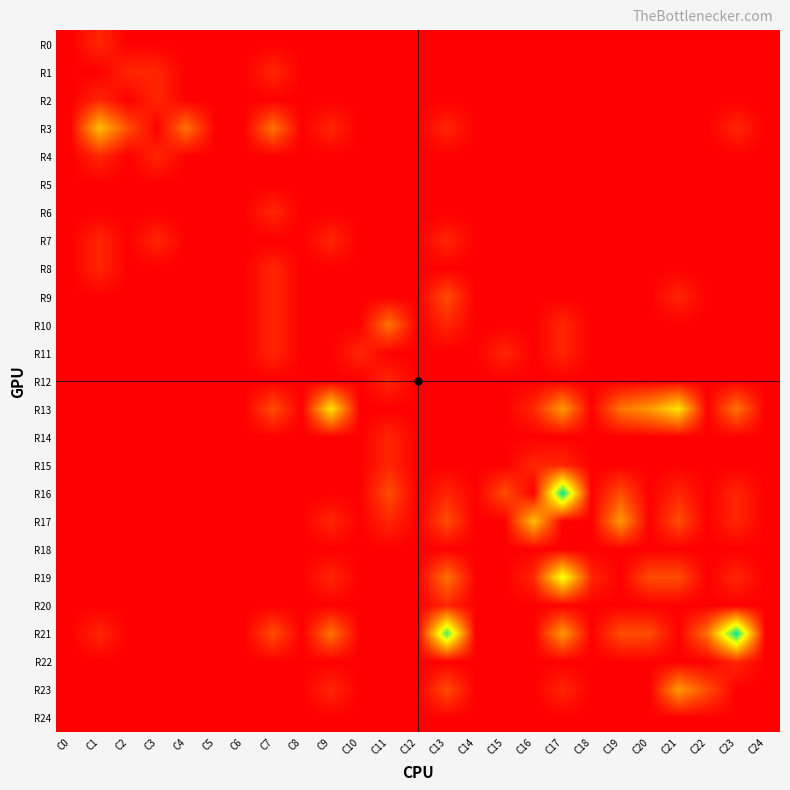

Reading left to right, extract all data points from this chart.

R0: C0=0	C1=1	C2=0	C3=0	C4=0	C5=0	C6=0	C7=0	C8=0	C9=0	C10=0	C11=0	C12=0	C13=0	C14=0	C15=0	C16=0	C17=0	C18=0	C19=0	C20=0	C21=0	C22=0	C23=0	C24=0
R1: C0=0	C1=0	C2=1	C3=1	C4=0	C5=0	C6=0	C7=1	C8=0	C9=0	C10=0	C11=0	C12=0	C13=0	C14=0	C15=0	C16=0	C17=0	C18=0	C19=0	C20=0	C21=0	C22=0	C23=0	C24=0
R2: C0=0	C1=1	C2=0	C3=1	C4=0	C5=0	C6=0	C7=0	C8=0	C9=0	C10=0	C11=0	C12=0	C13=0	C14=0	C15=0	C16=0	C17=0	C18=0	C19=0	C20=0	C21=0	C22=0	C23=0	C24=0
R3: C0=0	C1=5	C2=2	C3=0	C4=3	C5=0	C6=0	C7=3	C8=0	C9=1	C10=0	C11=0	C12=0	C13=1	C14=0	C15=0	C16=0	C17=0	C18=0	C19=0	C20=0	C21=0	C22=0	C23=1	C24=0
R4: C0=0	C1=1	C2=0	C3=1	C4=0	C5=0	C6=0	C7=0	C8=0	C9=0	C10=0	C11=0	C12=0	C13=0	C14=0	C15=0	C16=0	C17=0	C18=0	C19=0	C20=0	C21=0	C22=0	C23=0	C24=0
R5: C0=0	C1=0	C2=0	C3=0	C4=0	C5=0	C6=0	C7=0	C8=0	C9=0	C10=0	C11=0	C12=0	C13=0	C14=0	C15=0	C16=0	C17=0	C18=0	C19=0	C20=0	C21=0	C22=0	C23=0	C24=0
R6: C0=0	C1=0	C2=0	C3=0	C4=0	C5=0	C6=0	C7=1	C8=0	C9=0	C10=0	C11=0	C12=0	C13=0	C14=0	C15=0	C16=0	C17=0	C18=0	C19=0	C20=0	C21=0	C22=0	C23=0	C24=0
R7: C0=0	C1=1	C2=0	C3=1	C4=0	C5=0	C6=0	C7=0	C8=0	C9=1	C10=0	C11=0	C12=0	C13=1	C14=0	C15=0	C16=0	C17=0	C18=0	C19=0	C20=0	C21=0	C22=0	C23=0	C24=0
R8: C0=0	C1=1	C2=0	C3=0	C4=0	C5=0	C6=0	C7=1	C8=0	C9=0	C10=0	C11=0	C12=0	C13=0	C14=0	C15=0	C16=0	C17=0	C18=0	C19=0	C20=0	C21=0	C22=0	C23=0	C24=0
R9: C0=0	C1=0	C2=0	C3=0	C4=0	C5=0	C6=0	C7=1	C8=0	C9=0	C10=0	C11=0	C12=0	C13=2	C14=0	C15=0	C16=0	C17=0	C18=0	C19=0	C20=0	C21=1	C22=0	C23=0	C24=0
R10: C0=0	C1=0	C2=0	C3=0	C4=0	C5=0	C6=0	C7=1	C8=0	C9=0	C10=0	C11=3	C12=0	C13=1	C14=0	C15=0	C16=0	C17=1	C18=0	C19=0	C20=0	C21=0	C22=0	C23=0	C24=0
R11: C0=0	C1=0	C2=0	C3=0	C4=0	C5=0	C6=0	C7=1	C8=0	C9=0	C10=1	C11=0	C12=0	C13=0	C14=0	C15=1	C16=0	C17=1	C18=0	C19=0	C20=0	C21=0	C22=0	C23=0	C24=0
R12: C0=0	C1=0	C2=0	C3=0	C4=0	C5=0	C6=0	C7=0	C8=0	C9=0	C10=0	C11=1	C12=0	C13=0	C14=0	C15=0	C16=0	C17=0	C18=0	C19=0	C20=0	C21=0	C22=0	C23=0	C24=0
R13: C0=0	C1=0	C2=0	C3=0	C4=0	C5=0	C6=0	C7=2	C8=0	C9=6	C10=0	C11=0	C12=0	C13=0	C14=0	C15=0	C16=1	C17=4	C18=0	C19=3	C20=4	C21=6	C22=0	C23=3	C24=0
R14: C0=0	C1=0	C2=0	C3=0	C4=0	C5=0	C6=0	C7=0	C8=0	C9=0	C10=0	C11=1	C12=0	C13=0	C14=0	C15=0	C16=0	C17=0	C18=0	C19=0	C20=0	C21=0	C22=0	C23=0	C24=0
R15: C0=0	C1=0	C2=0	C3=0	C4=0	C5=0	C6=0	C7=0	C8=0	C9=0	C10=0	C11=1	C12=0	C13=0	C14=0	C15=0	C16=1	C17=1	C18=0	C19=0	C20=0	C21=0	C22=0	C23=0	C24=0
R16: C0=0	C1=0	C2=0	C3=0	C4=0	C5=0	C6=0	C7=0	C8=0	C9=0	C10=0	C11=2	C12=0	C13=1	C14=0	C15=2	C16=0	C17=10	C18=0	C19=2	C20=0	C21=1	C22=0	C23=1	C24=0
R17: C0=0	C1=0	C2=0	C3=0	C4=0	C5=0	C6=0	C7=0	C8=0	C9=1	C10=0	C11=1	C12=0	C13=2	C14=0	C15=0	C16=5	C17=0	C18=0	C19=4	C20=0	C21=2	C22=0	C23=1	C24=0
R18: C0=0	C1=0	C2=0	C3=0	C4=0	C5=0	C6=0	C7=0	C8=0	C9=0	C10=0	C11=0	C12=0	C13=0	C14=0	C15=0	C16=0	C17=0	C18=0	C19=0	C20=0	C21=0	C22=0	C23=0	C24=0
R19: C0=0	C1=0	C2=0	C3=0	C4=0	C5=0	C6=0	C7=0	C8=0	C9=1	C10=0	C11=0	C12=0	C13=3	C14=0	C15=0	C16=1	C17=7	C18=1	C19=0	C20=2	C21=2	C22=0	C23=1	C24=0
R20: C0=0	C1=0	C2=0	C3=0	C4=0	C5=0	C6=0	C7=0	C8=0	C9=0	C10=0	C11=0	C12=0	C13=1	C14=0	C15=0	C16=0	C17=0	C18=0	C19=0	C20=0	C21=0	C22=0	C23=0	C24=0
R21: C0=0	C1=1	C2=0	C3=0	C4=0	C5=0	C6=0	C7=2	C8=0	C9=3	C10=0	C11=0	C12=0	C13=9	C14=0	C15=0	C16=0	C17=4	C18=0	C19=2	C20=2	C21=0	C22=3	C23=10	C24=0
R22: C0=0	C1=0	C2=0	C3=0	C4=0	C5=0	C6=0	C7=0	C8=0	C9=0	C10=0	C11=0	C12=0	C13=0	C14=0	C15=0	C16=0	C17=0	C18=0	C19=0	C20=0	C21=0	C22=0	C23=1	C24=0
R23: C0=0	C1=0	C2=0	C3=0	C4=0	C5=0	C6=0	C7=0	C8=0	C9=1	C10=0	C11=0	C12=0	C13=2	C14=0	C15=0	C16=0	C17=1	C18=0	C19=0	C20=0	C21=4	C22=2	C23=0	C24=0
R24: C0=0	C1=0	C2=0	C3=0	C4=0	C5=0	C6=0	C7=0	C8=0	C9=0	C10=0	C11=0	C12=0	C13=0	C14=0	C15=0	C16=0	C17=0	C18=0	C19=0	C20=0	C21=0	C22=0	C23=0	C24=0